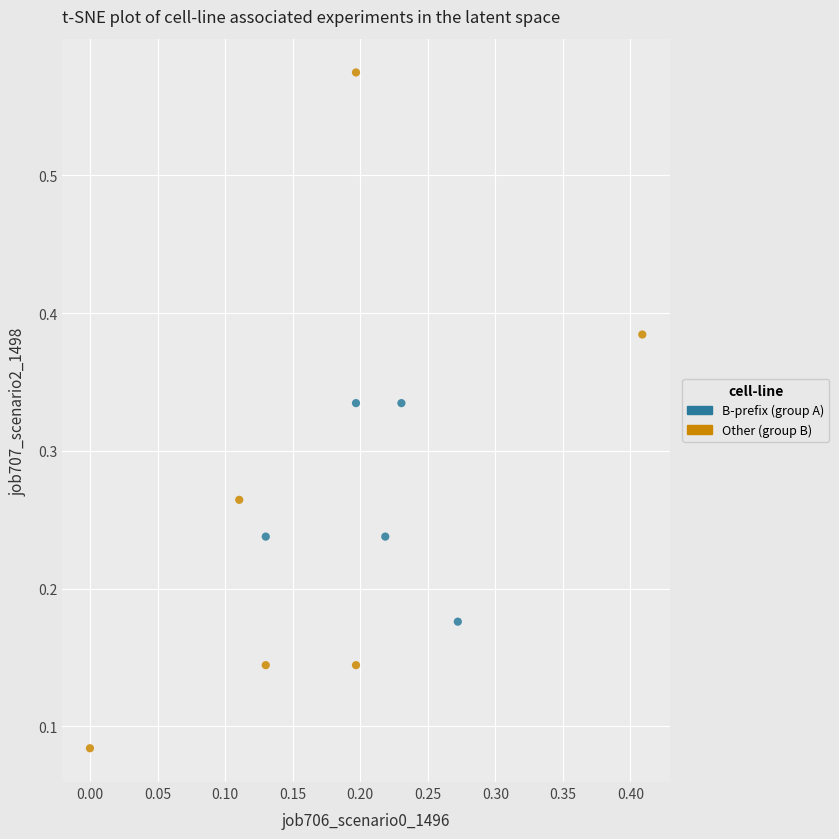

What are all the series names shown in the legend?

B-prefix (group A), Other (group B)